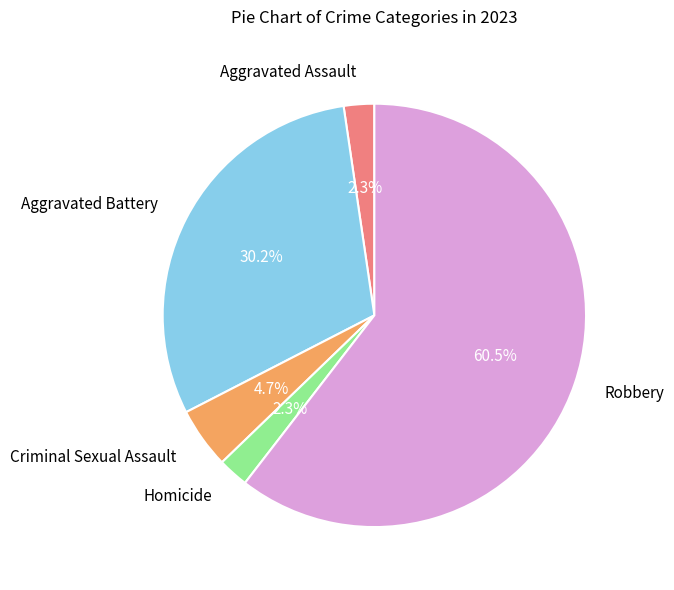

To the nearest percent, what percentage of the pie is Homicide?

2%